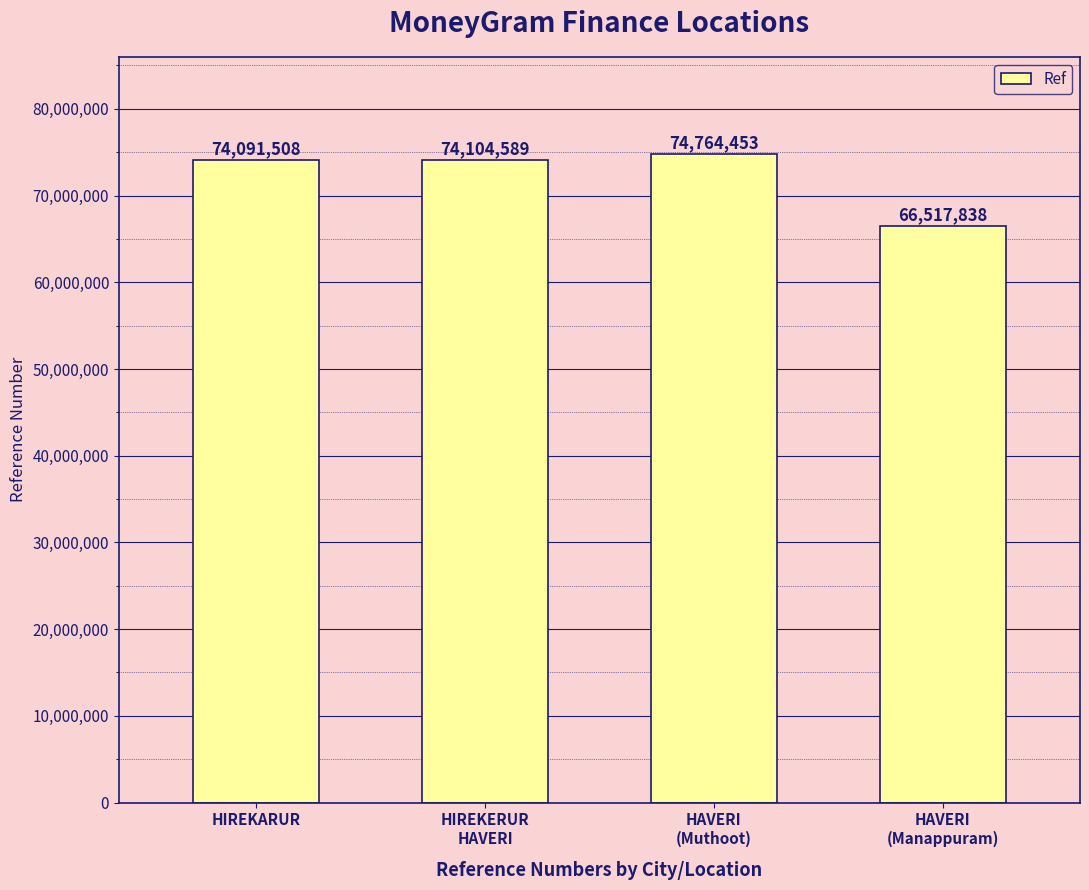

True or false: the data shows 66517838 at HAVERI
(Manappuram).

True